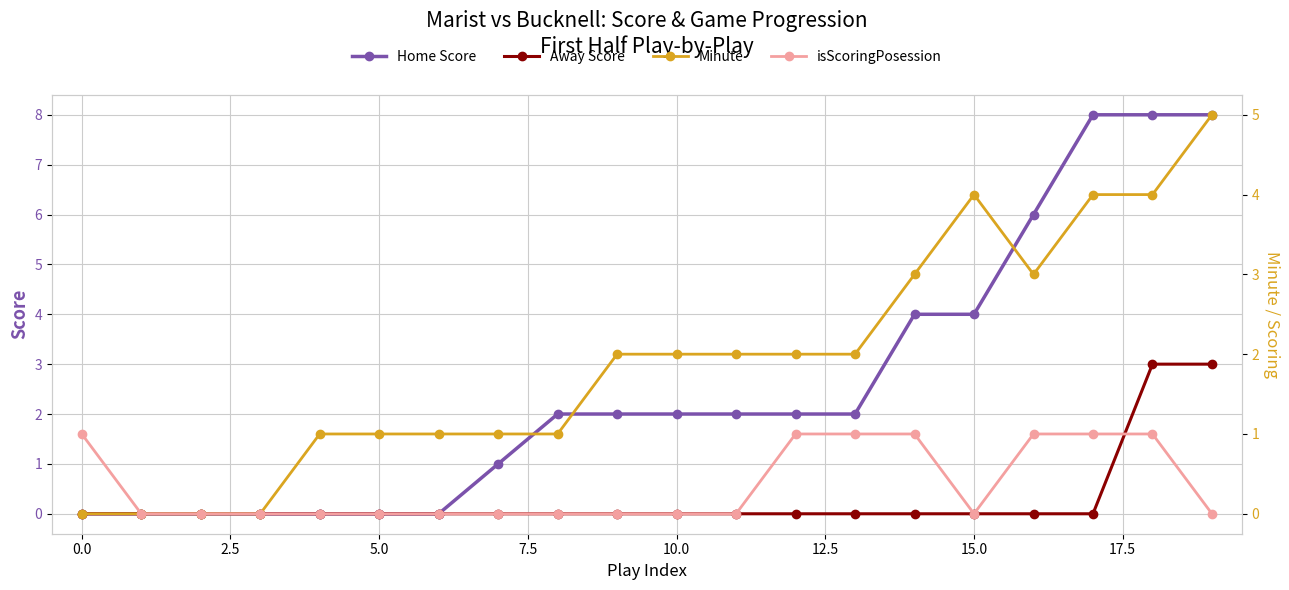

Does the chart have visible grid lines?

Yes